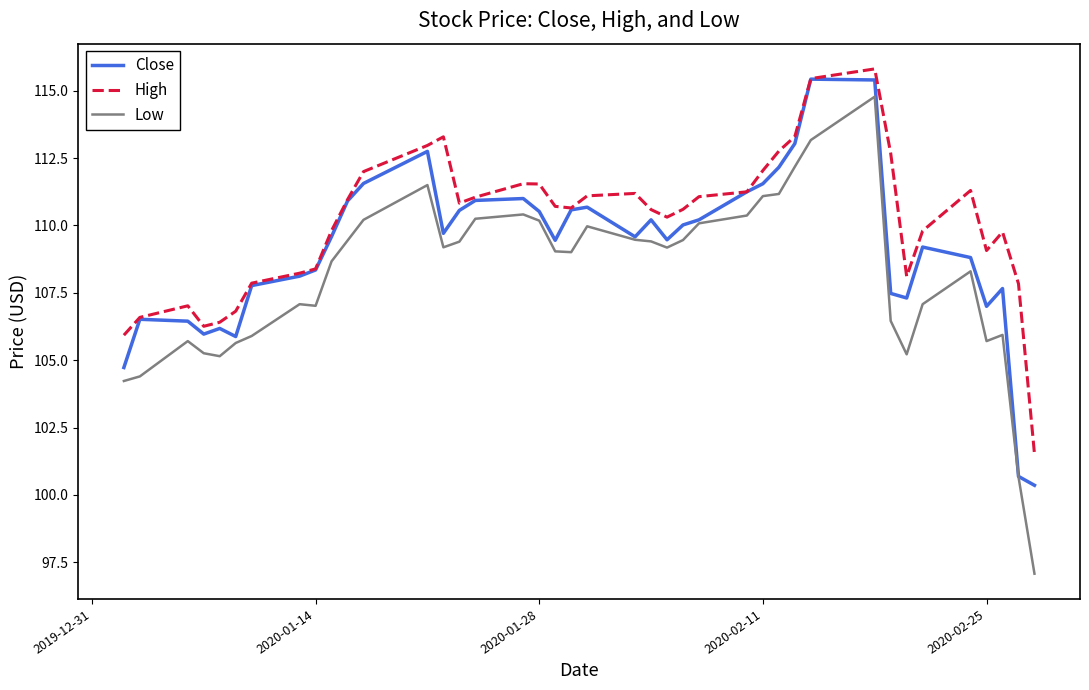

Count the number of data series in this chart.

3